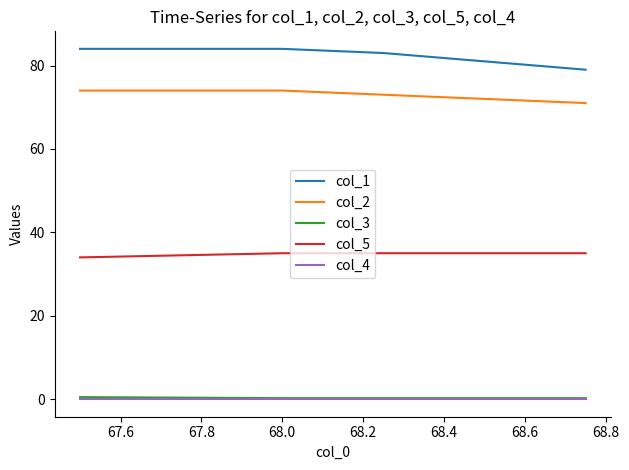

True or false: col_4 and col_1 cross at least once.

False